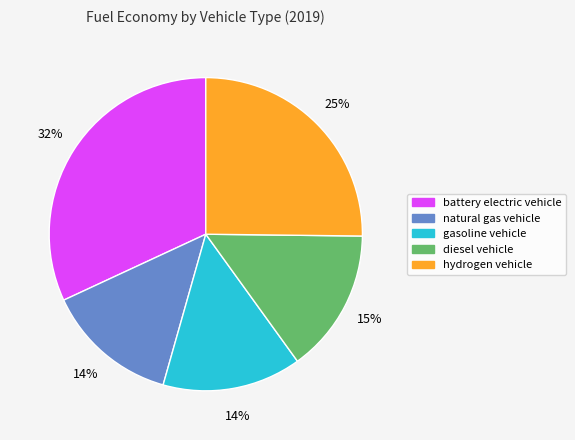

To the nearest percent, what portion does gasoline vehicle represent?

14%